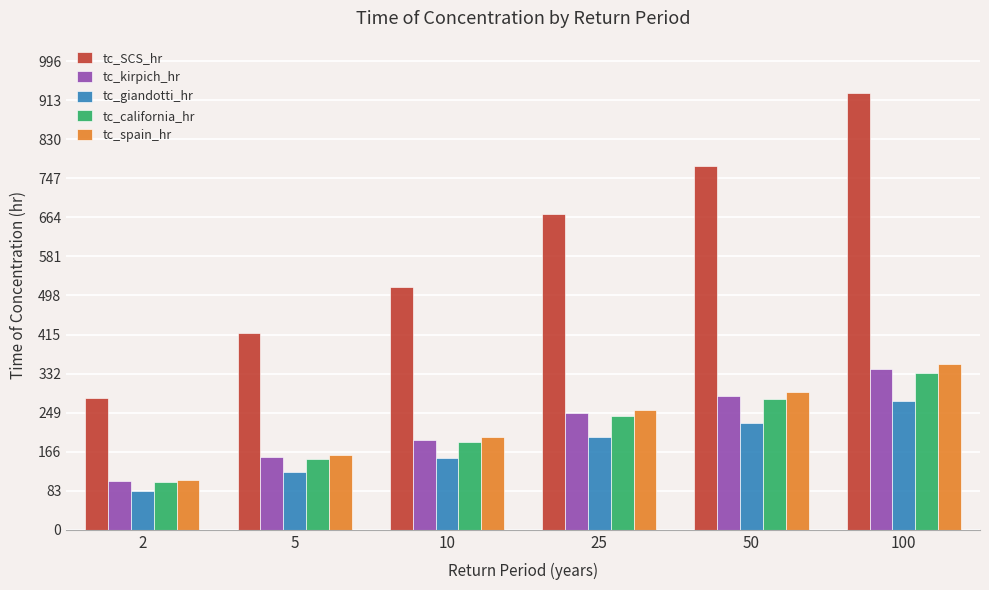

What is the minimum value for tc_SCS_hr?

280.5